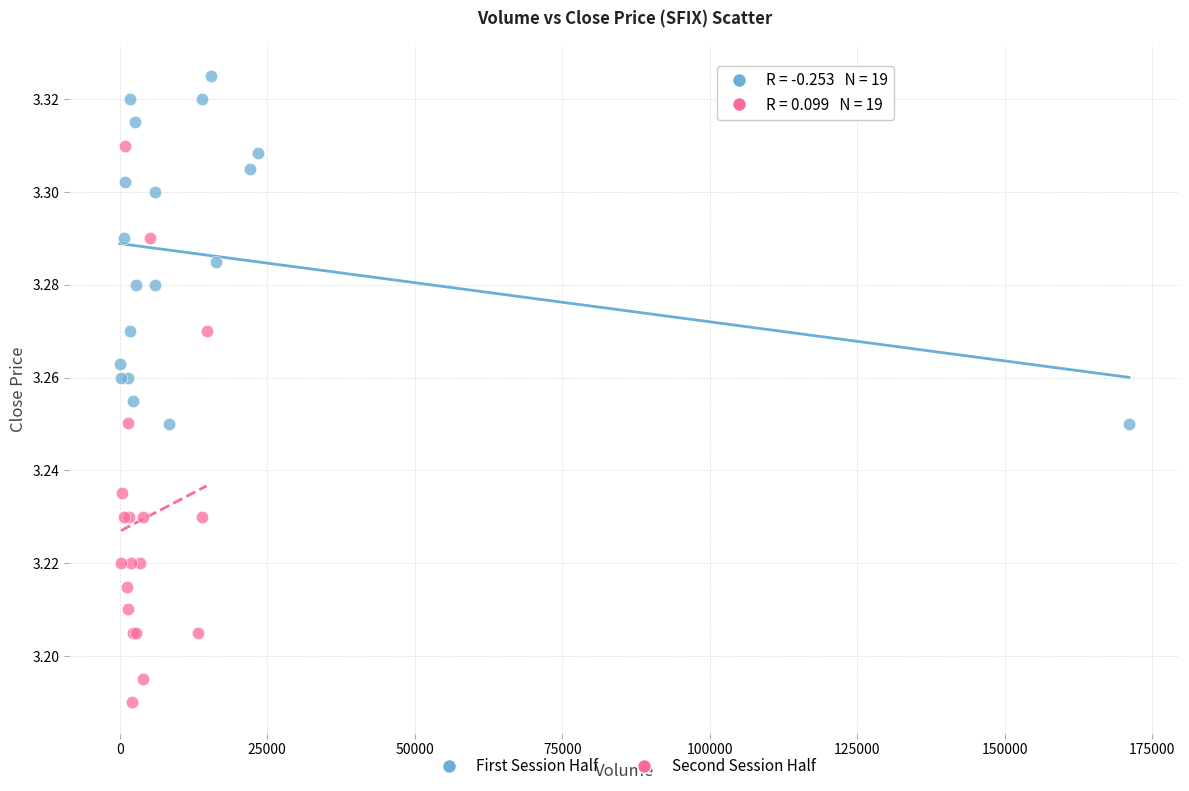

Which series reaches the minimum Y coordinate?

Second Session Half